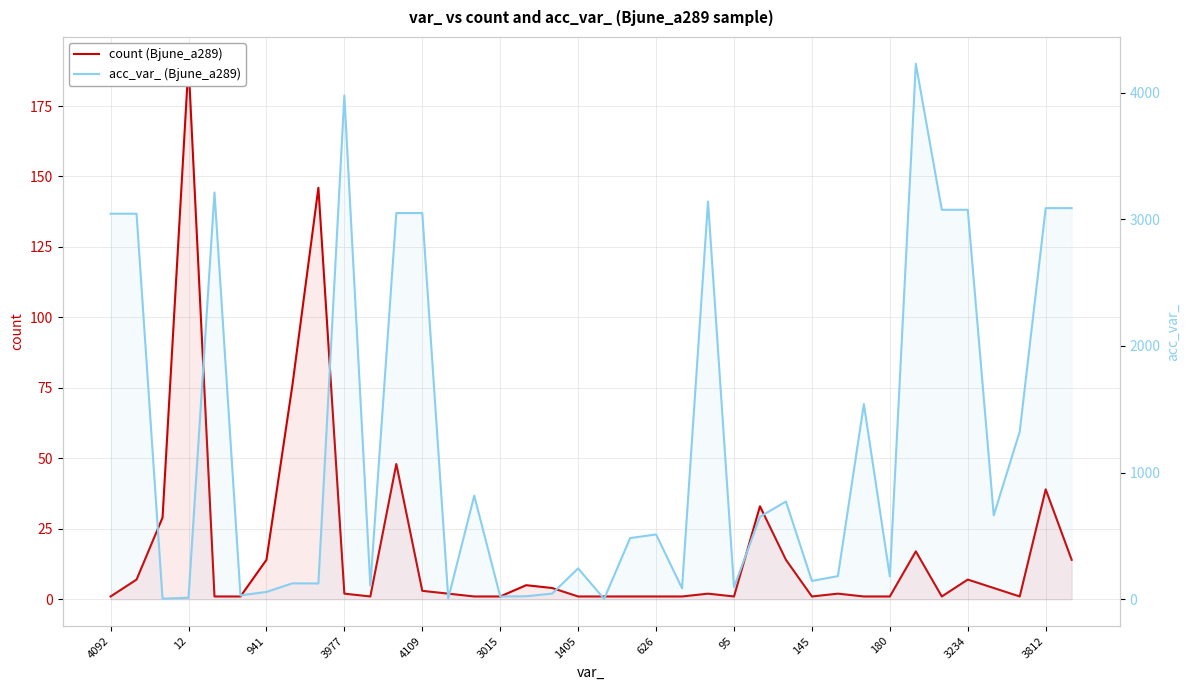

What is the value of the count (Bjune_a289) point at the 25th from the left?

1